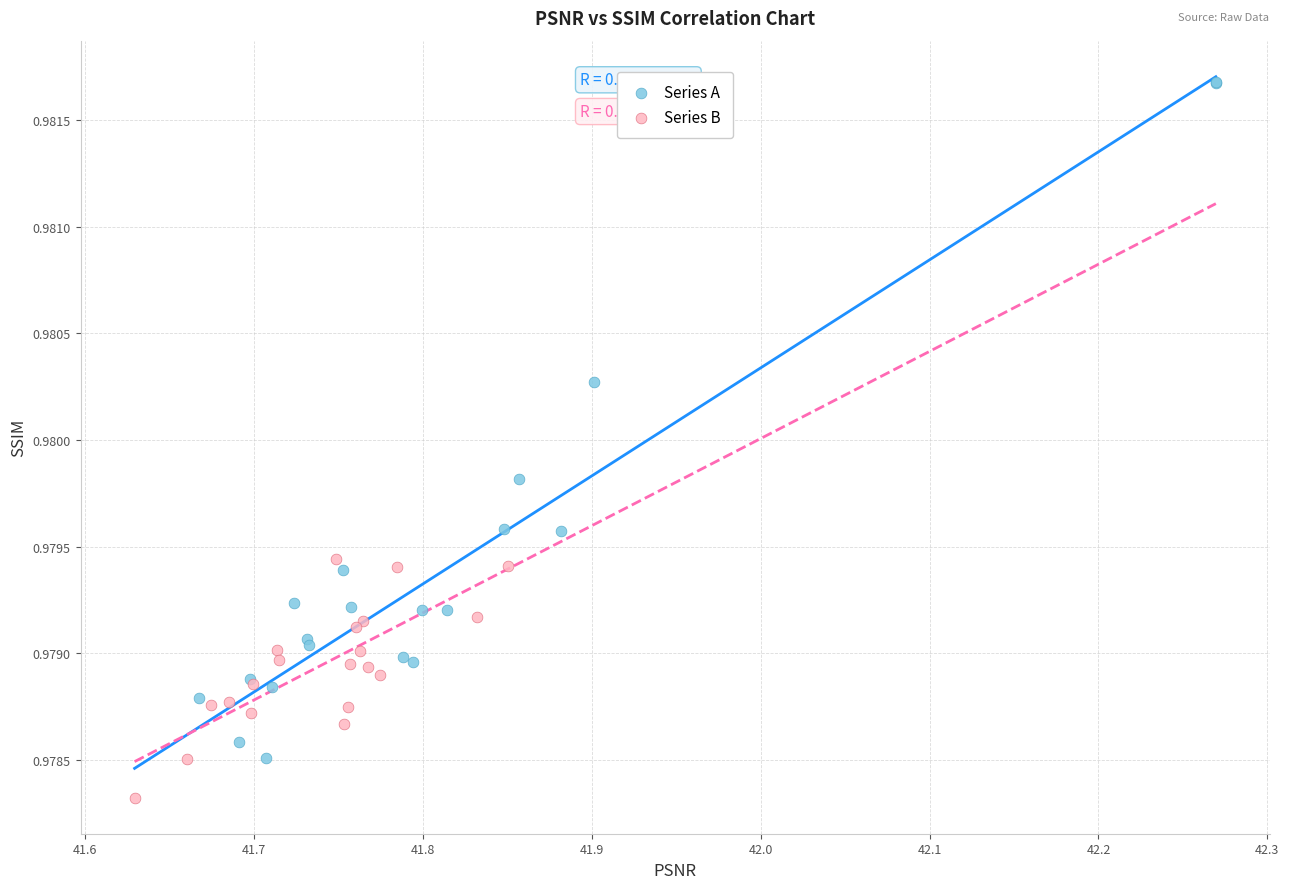

Which series contains the lowest Y value?

Series B